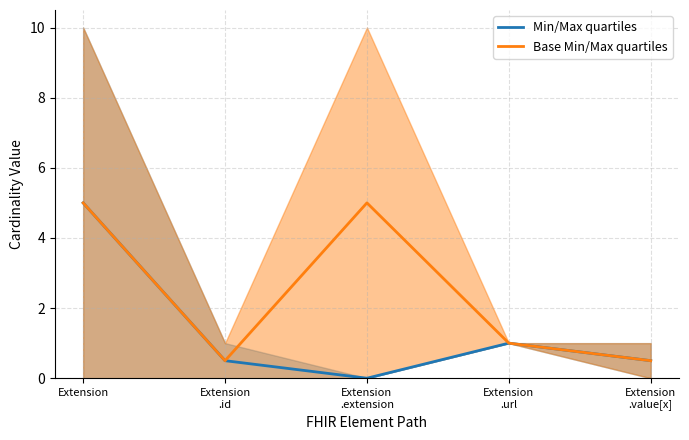

Which series has the largest range (max minus min)?

Min/Max quartiles